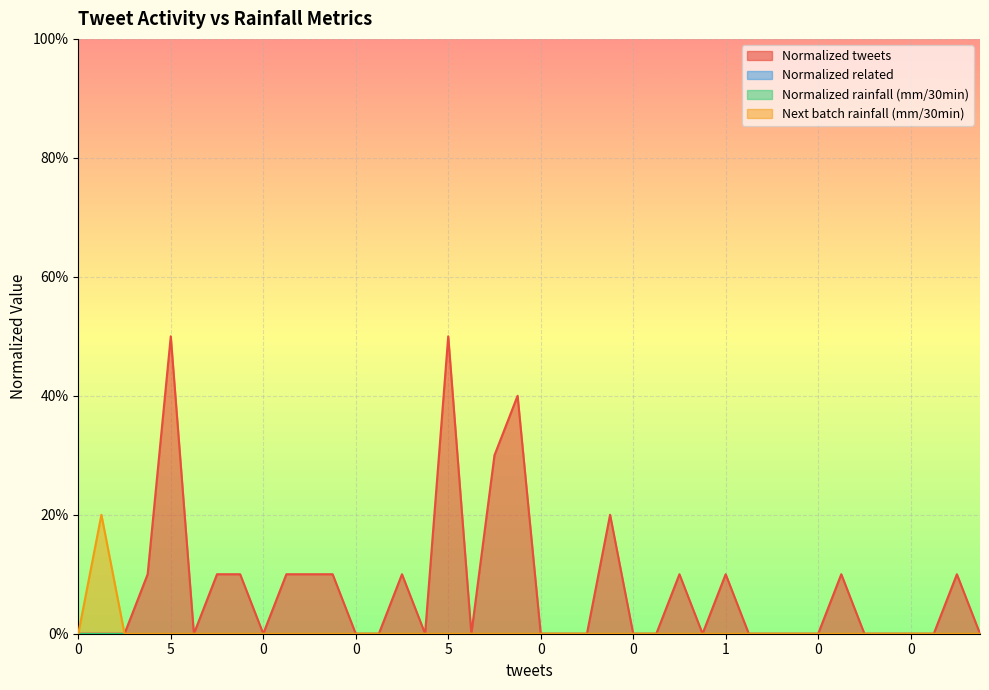

True or false: Normalized tweets and Next batch rainfall (mm/30min) cross at least once.

False